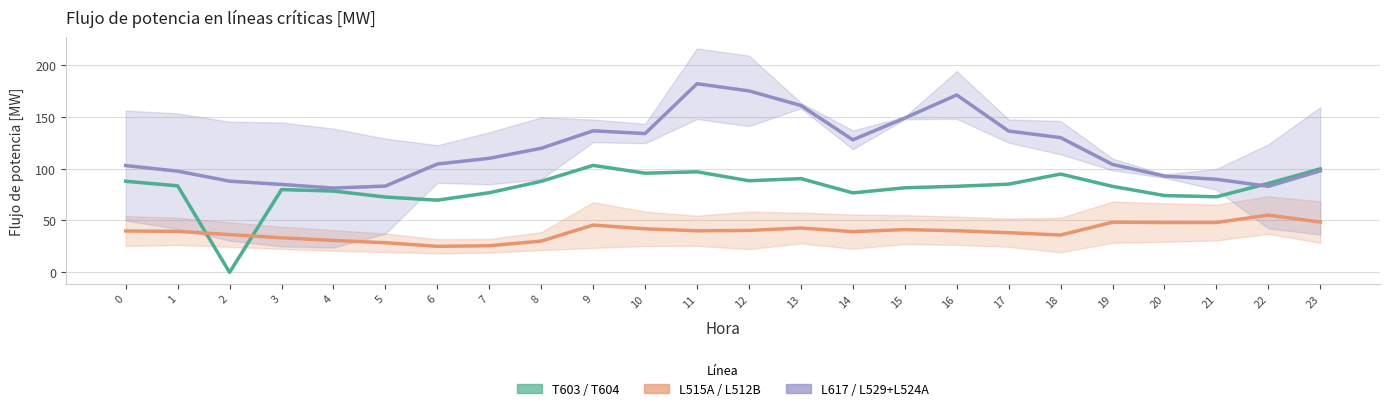

Reading right to left, list all the values displayed in this chart.

T603 / T604: 23=99.8	22=85.7	21=72.9	20=74.0	19=82.9	18=94.8	17=85.0	16=83.0	15=81.5	14=76.6	13=90.4	12=88.3	11=97.0	10=95.6	9=103.1	8=87.8	7=76.8	6=69.6	5=72.6	4=78.4	3=79.8	2=0.0	1=83.4	0=87.8
L515A / L512B: 23=48.5	22=55.2	21=48.1	20=48.0	19=48.3	18=36.0	17=38.2	16=40.1	15=41.2	14=39.3	13=42.8	12=40.4	11=40.1	10=42.0	9=45.6	8=30.1	7=25.6	6=25.1	5=28.6	4=30.8	3=33.3	2=36.4	1=39.5	0=39.9
L617 / L529+L524A: 23=97.8	22=82.9	21=89.8	20=92.8	19=104.1	18=129.9	17=136.2	16=171.0	15=148.8	14=127.8	13=160.9	12=175.0	11=181.9	10=133.8	9=136.5	8=119.6	7=110.0	6=104.5	5=83.2	4=81.3	3=84.8	2=87.9	1=97.6	0=103.0